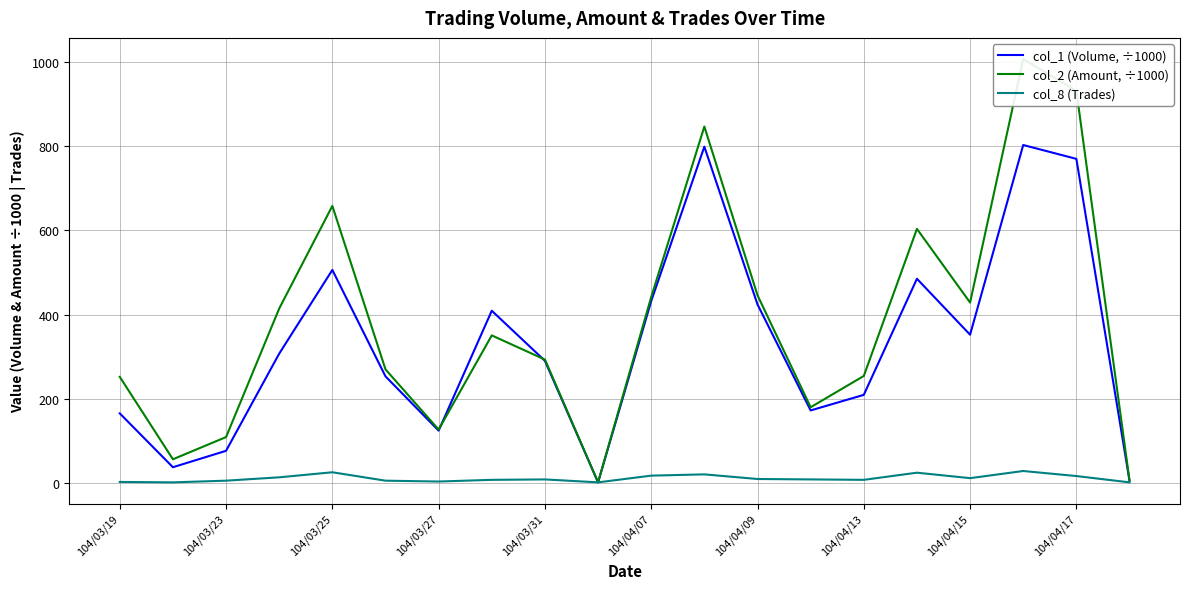

How many lines are shown in the chart?

3